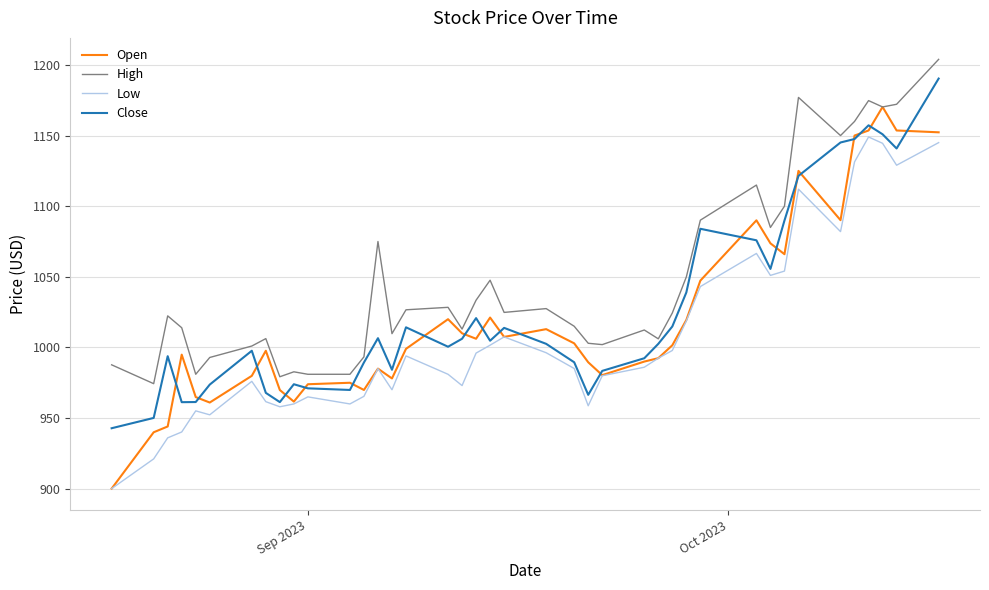

Rank the series by their maximum value, from highest to lowest.

High, Close, Open, Low